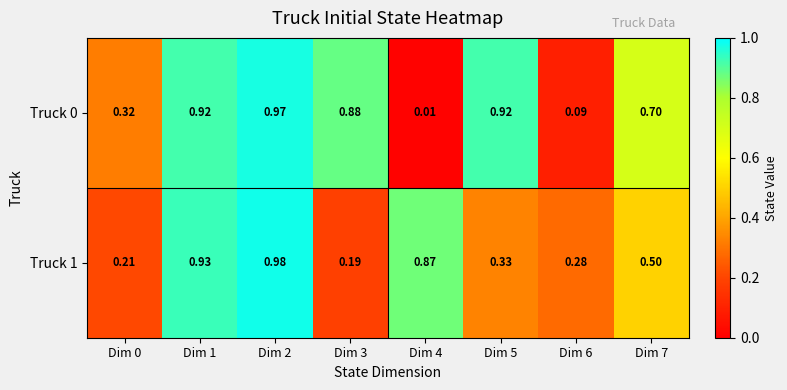

Is the value of Truck 1 at Dim 2 greater than the value of Truck 0 at Dim 6?

Yes